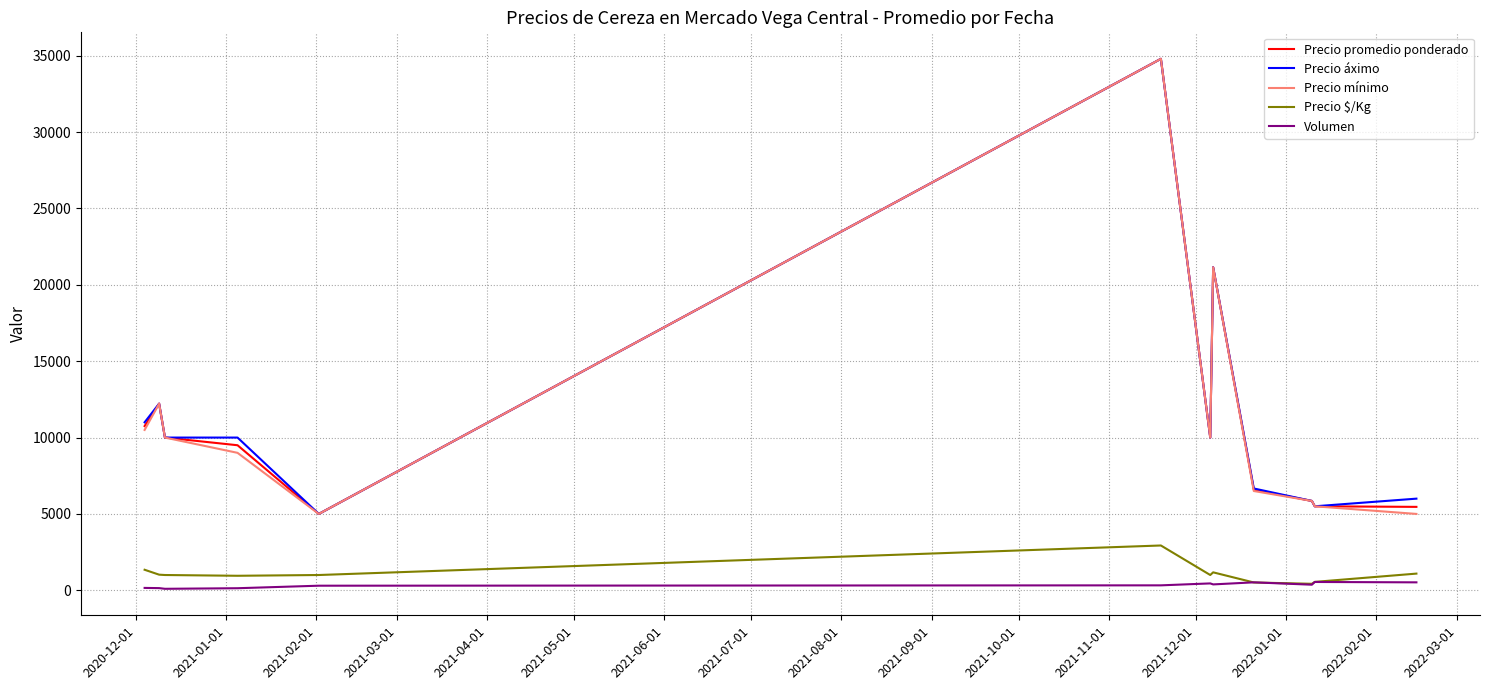

What is the difference between the maximum and minimum values in the Precio promedio ponderado series?

29800.0